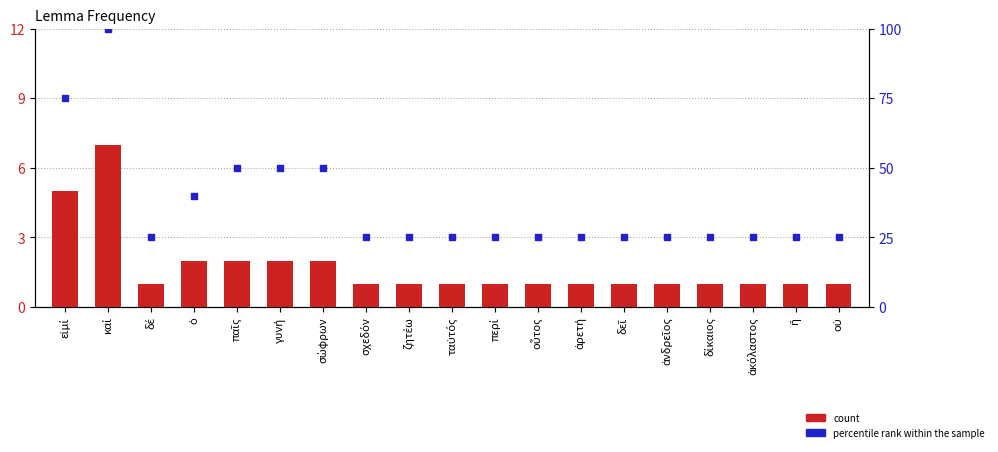

At which category is the sum across all series the highest?

καί